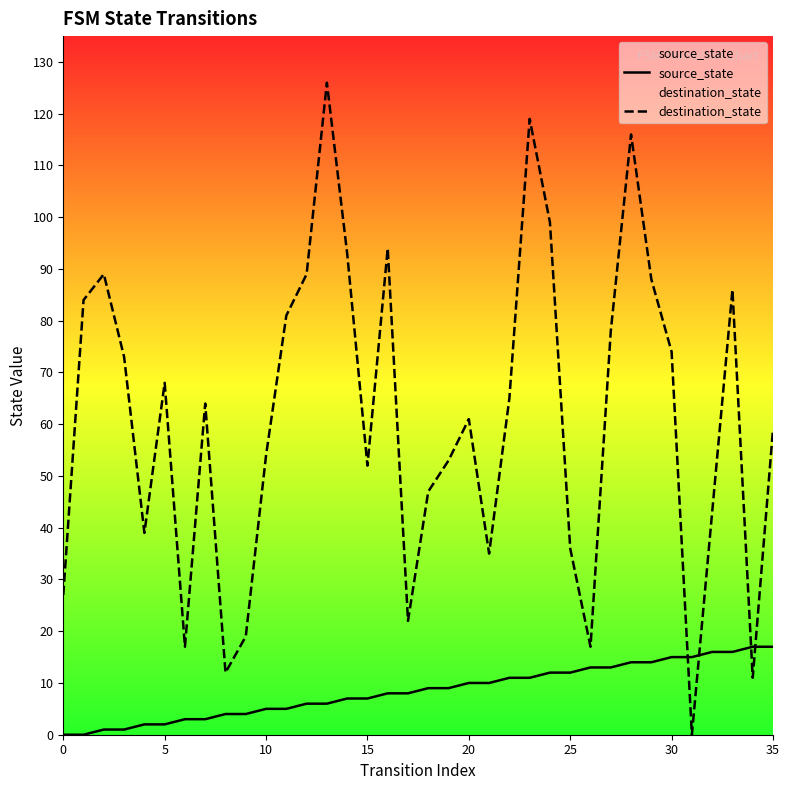

How many categories are shown in the chart?

36